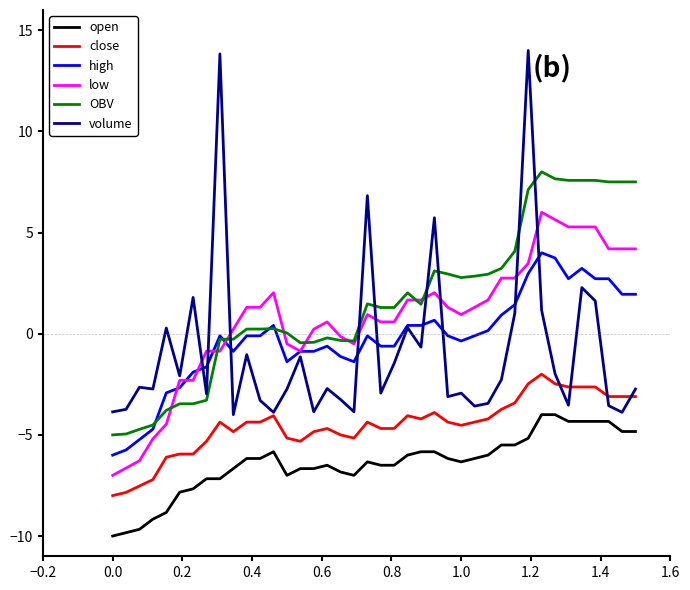

List the series in order of their peak value, highest first.

volume, OBV, low, high, close, open